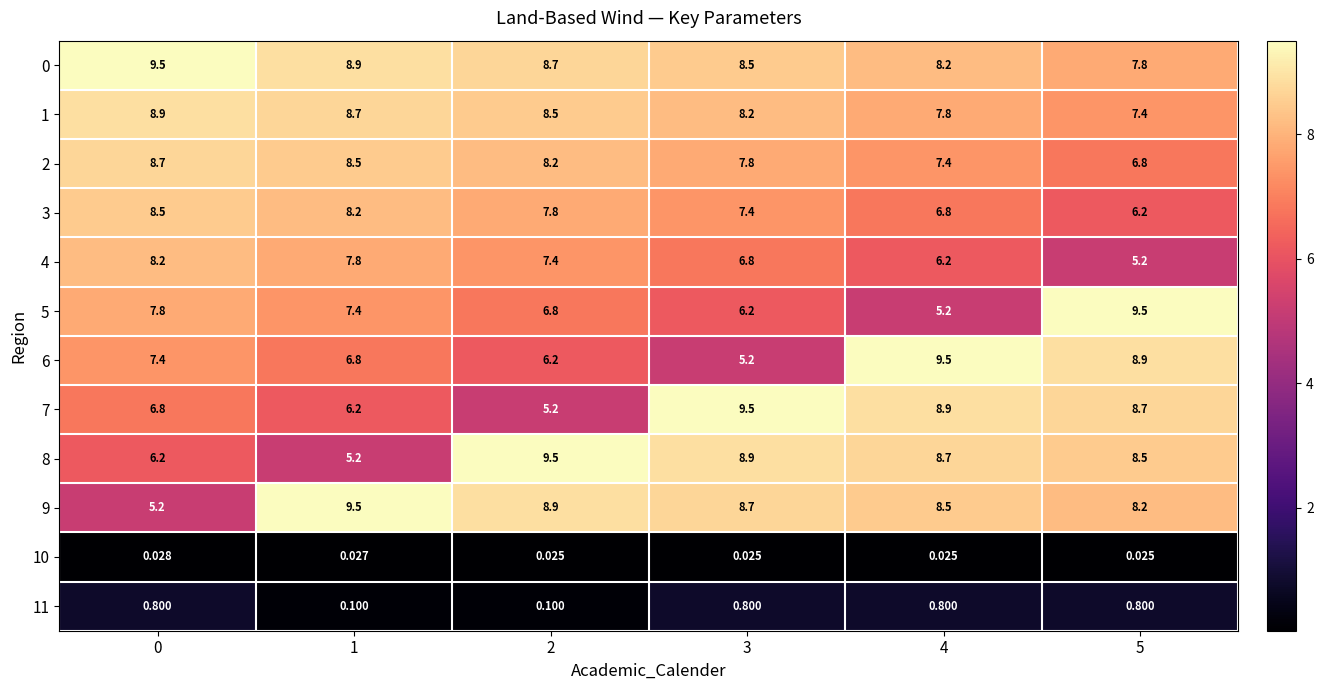

Is the value of 10 at 1 greater than the value of 4 at 2?

No